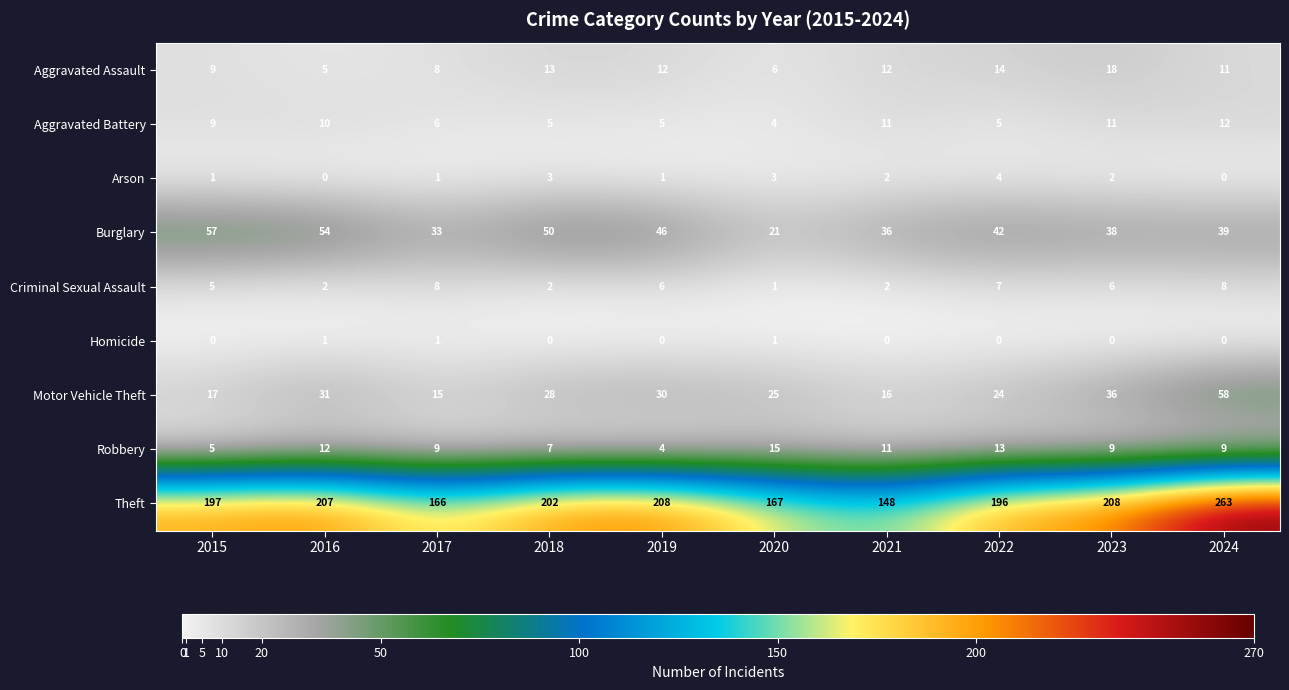

At how many categories does at least one series exceed 125?

10